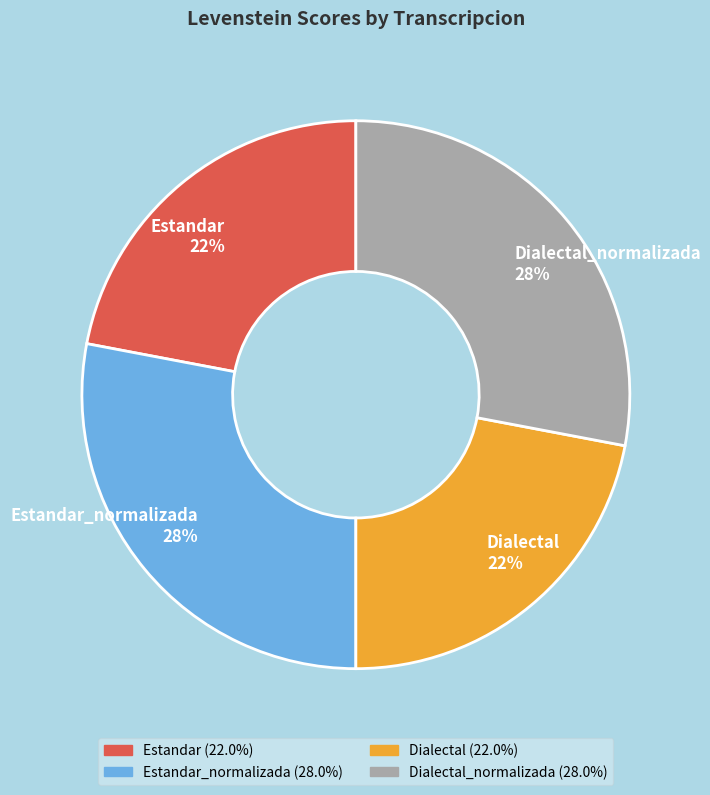

Is the sum of Estandar_normalizada and Dialectal_normalizada greater than half?

Yes